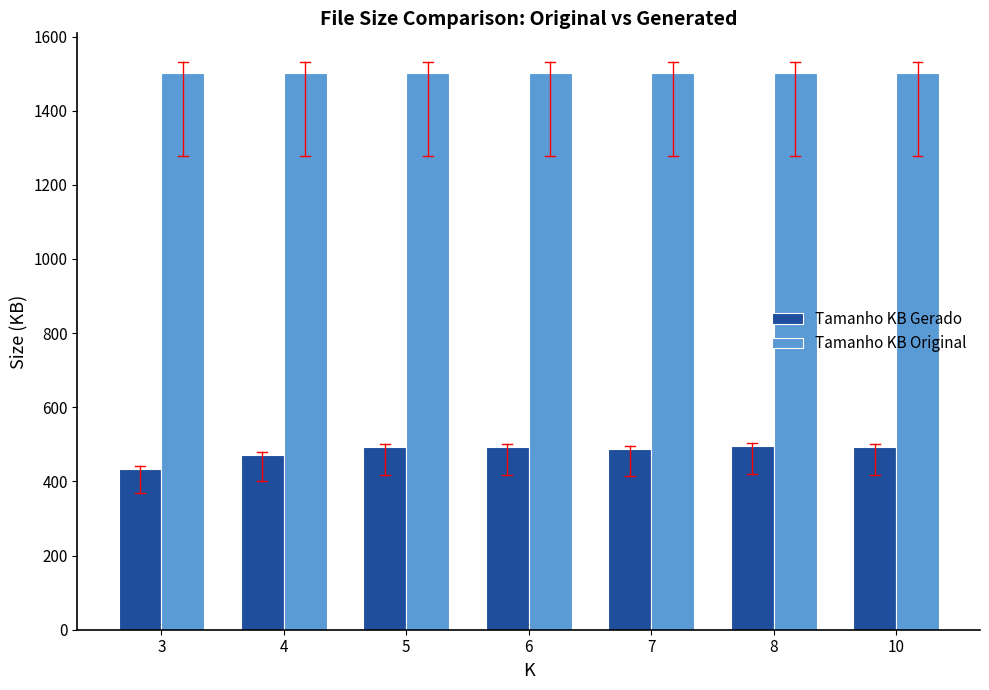

The Tamanho KB Original series shows 2411.0 at 5. True or false?

False